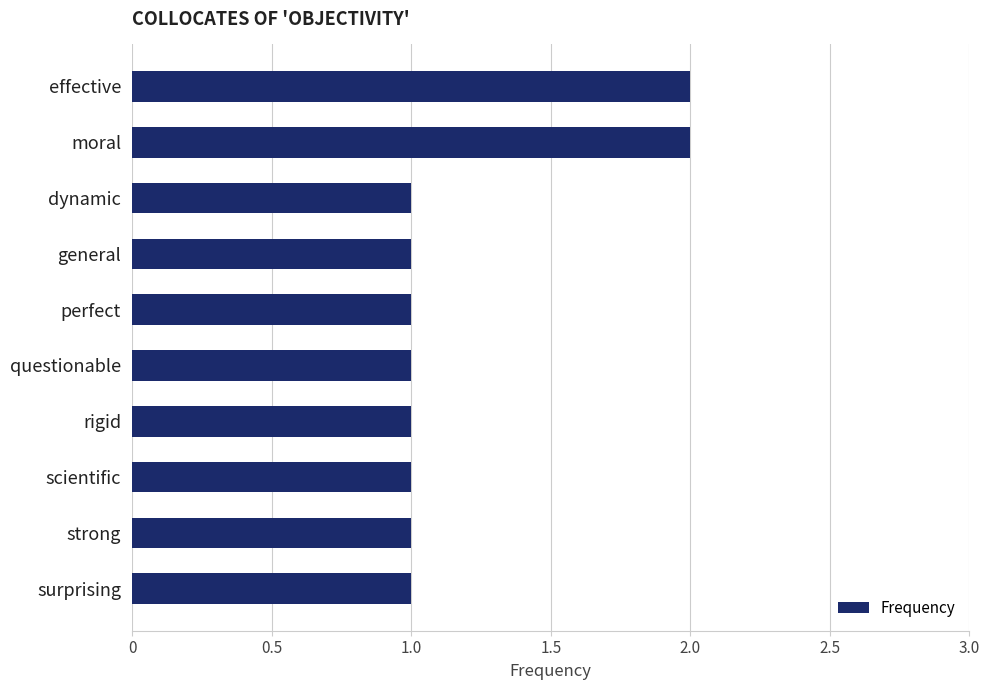

Count the values in the range 1 to 2.

10